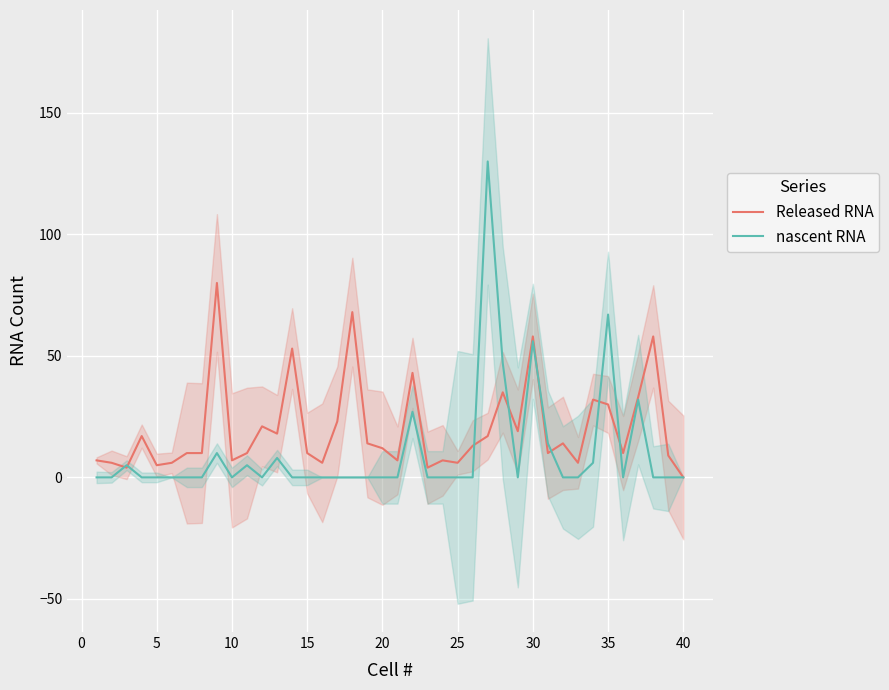

Reading left to right, extract all data points from this chart.

Released RNA: 7	6	4	17	5	6	10	10	80	7	10	21	18	53	10	6	23	68	14	12	7	43	4	7	6	13	17	35	19	58	10	14	6	32	30	10	33	58	9	0
nascent RNA: 0	0	5	0	0	0	0	0	10	0	5	0	8	0	0	0	0	0	0	0	0	27	0	0	0	0	130	47	0	56	14	0	0	6	67	0	32	0	0	0